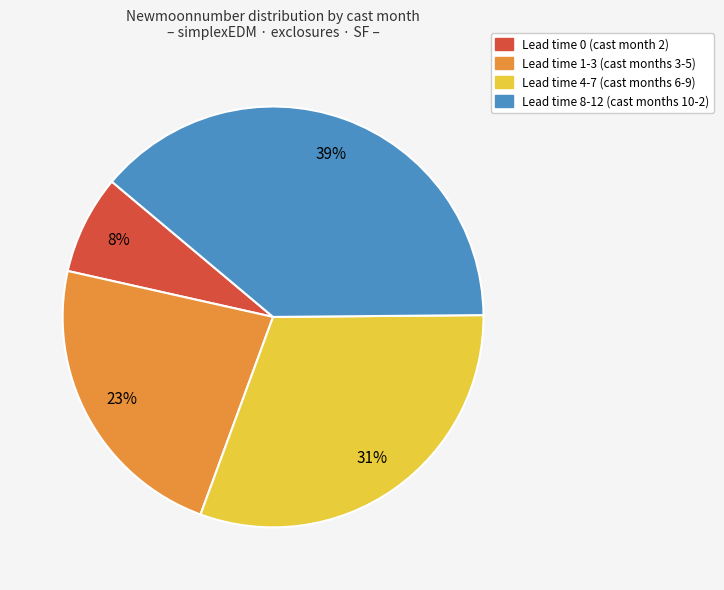

Is there any slice that represents more than half of the pie?

No